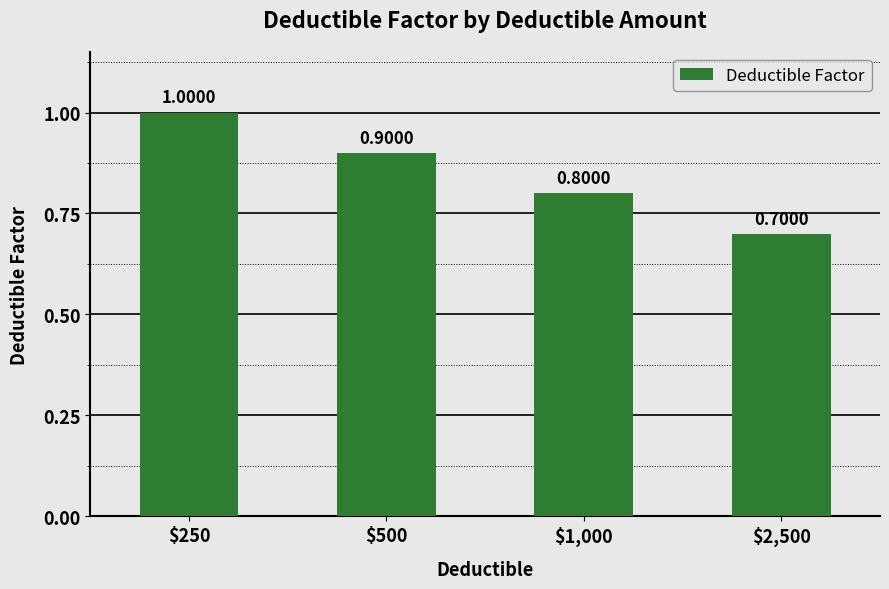

Where is the data nearest to the value 0?

$2,500